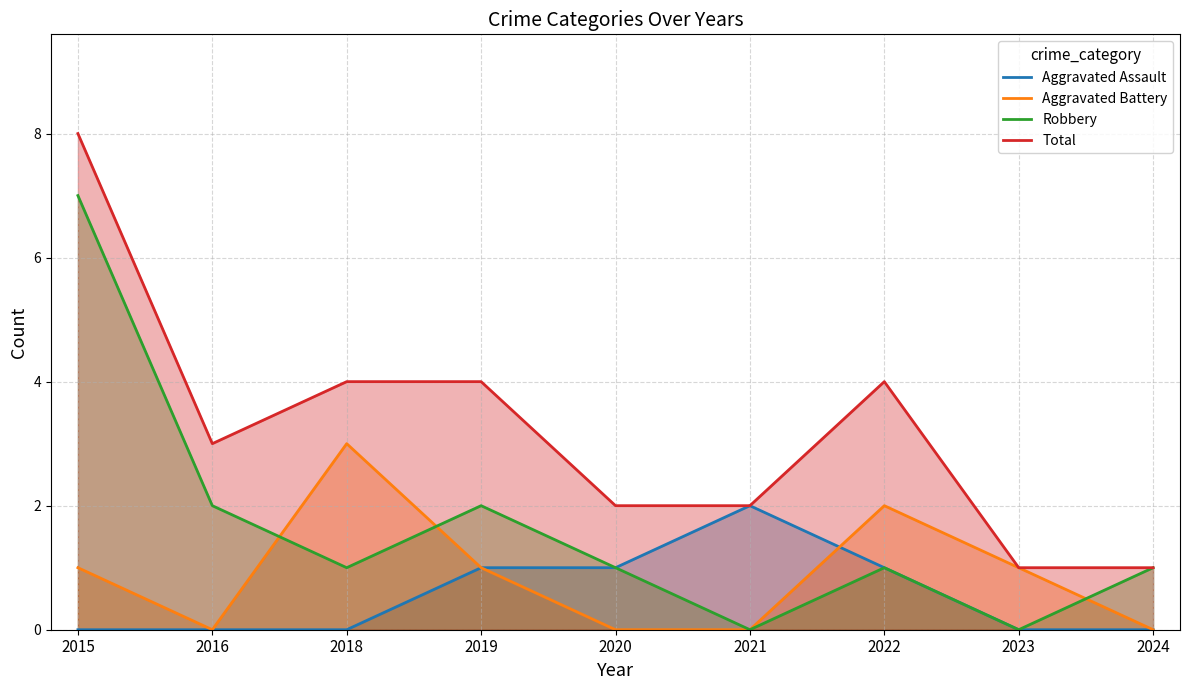

Count the number of data series in this chart.

4